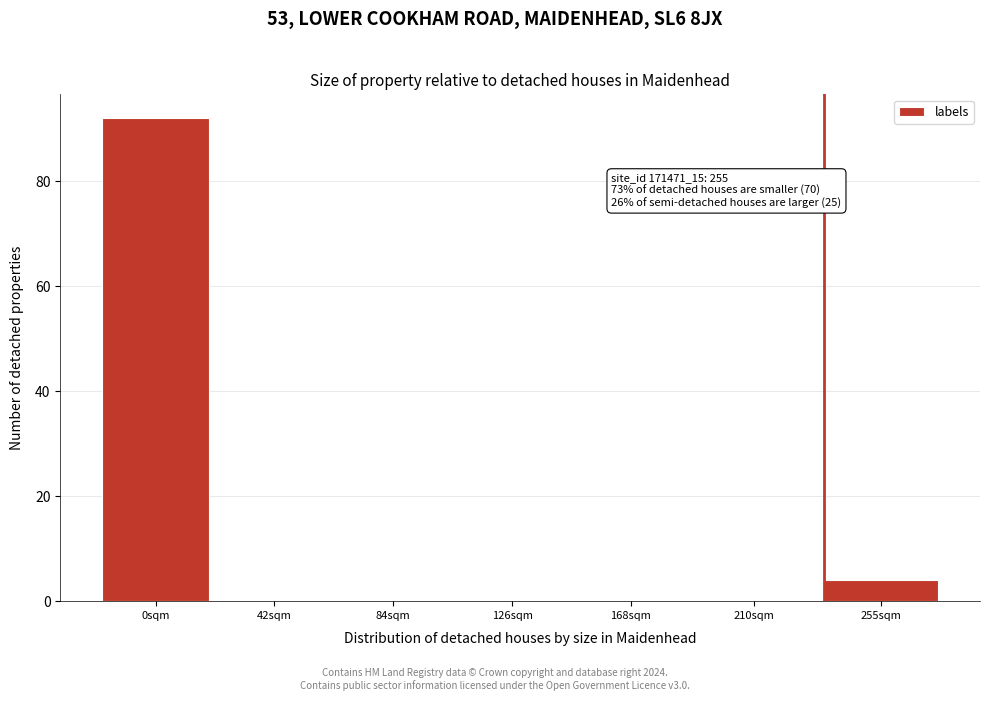

Reading right to left, what are all the values shown in this chart?

255sqm=4	210sqm=0	168sqm=0	126sqm=0	84sqm=0	42sqm=0	0sqm=92